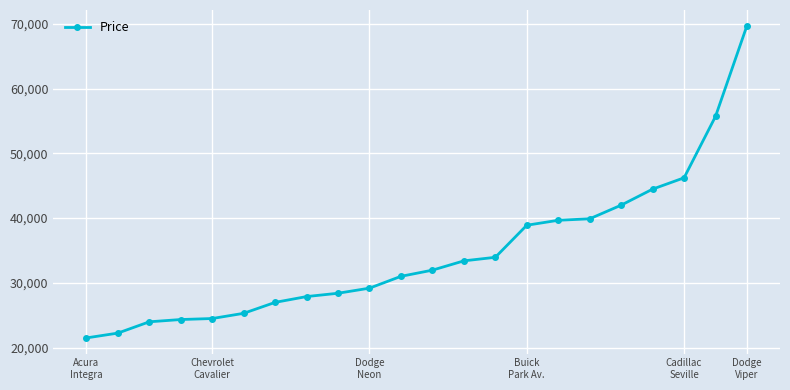

What is the value of the 5th point from the left?

24495